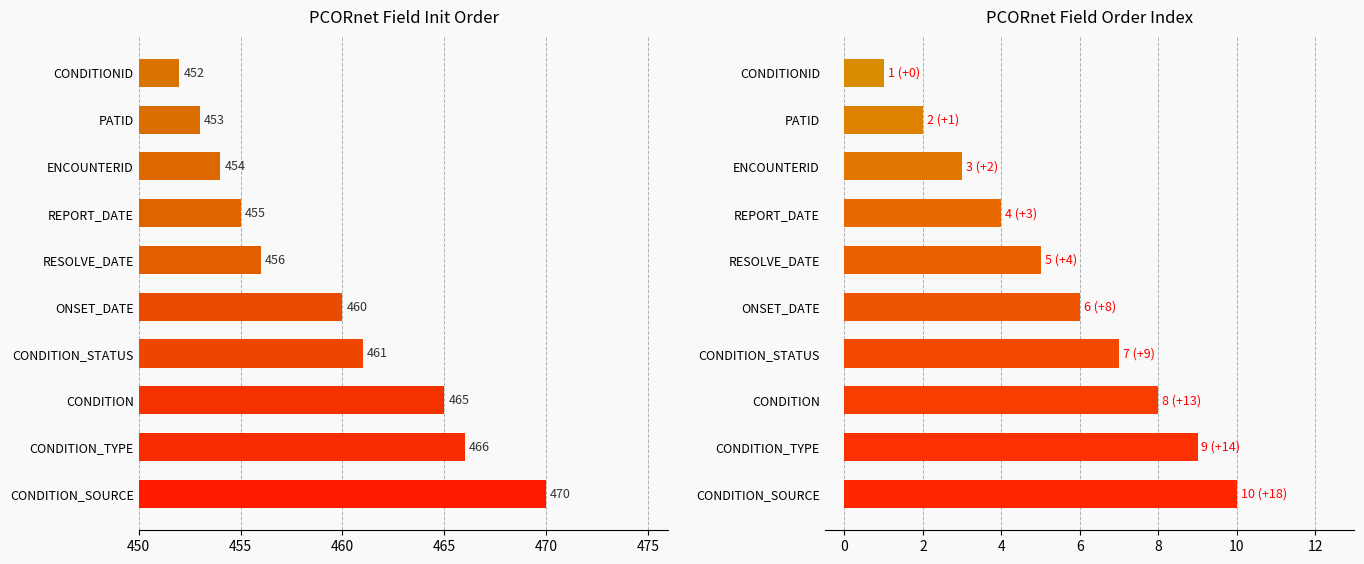

Is it true that order equals 13 at CONDITION_TYPE?

False